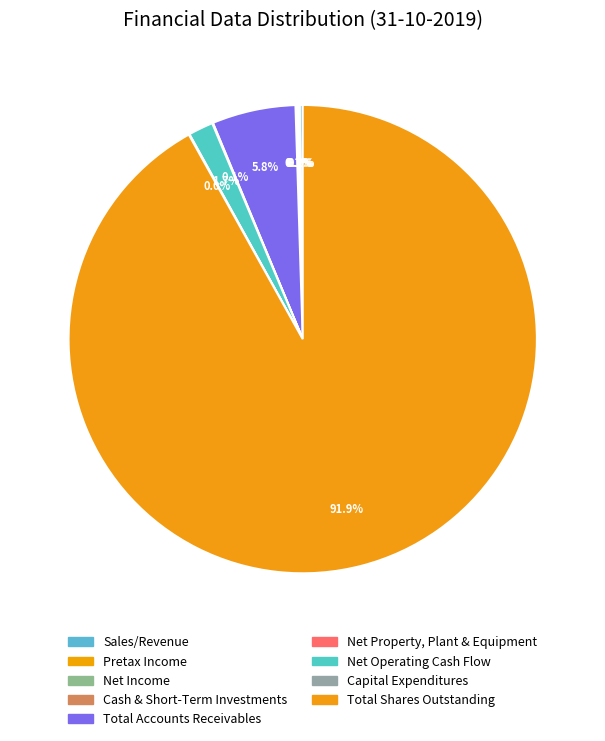

What is the smallest slice in the pie chart?

Capital Expenditures